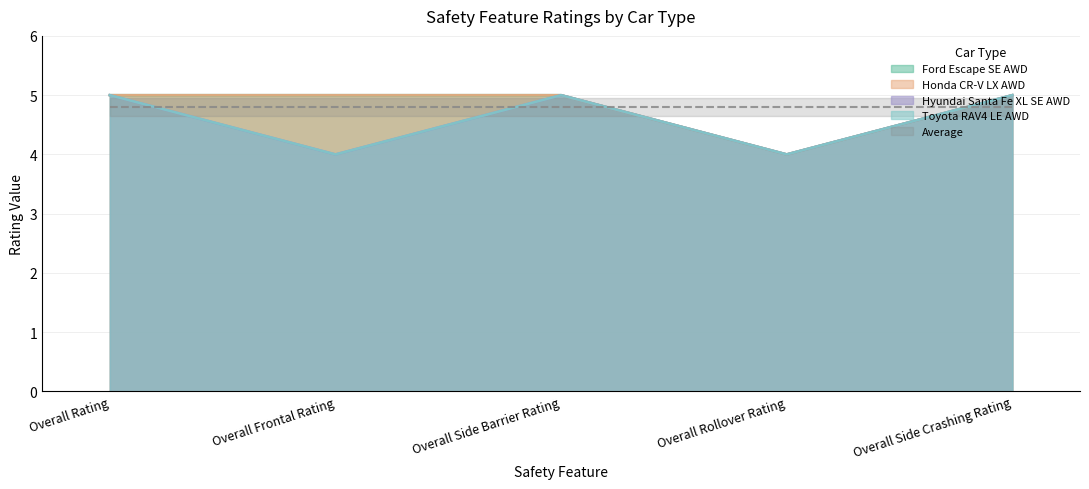

True or false: Toyota RAV4 LE AWD and Honda CR-V LX AWD cross at least once.

False